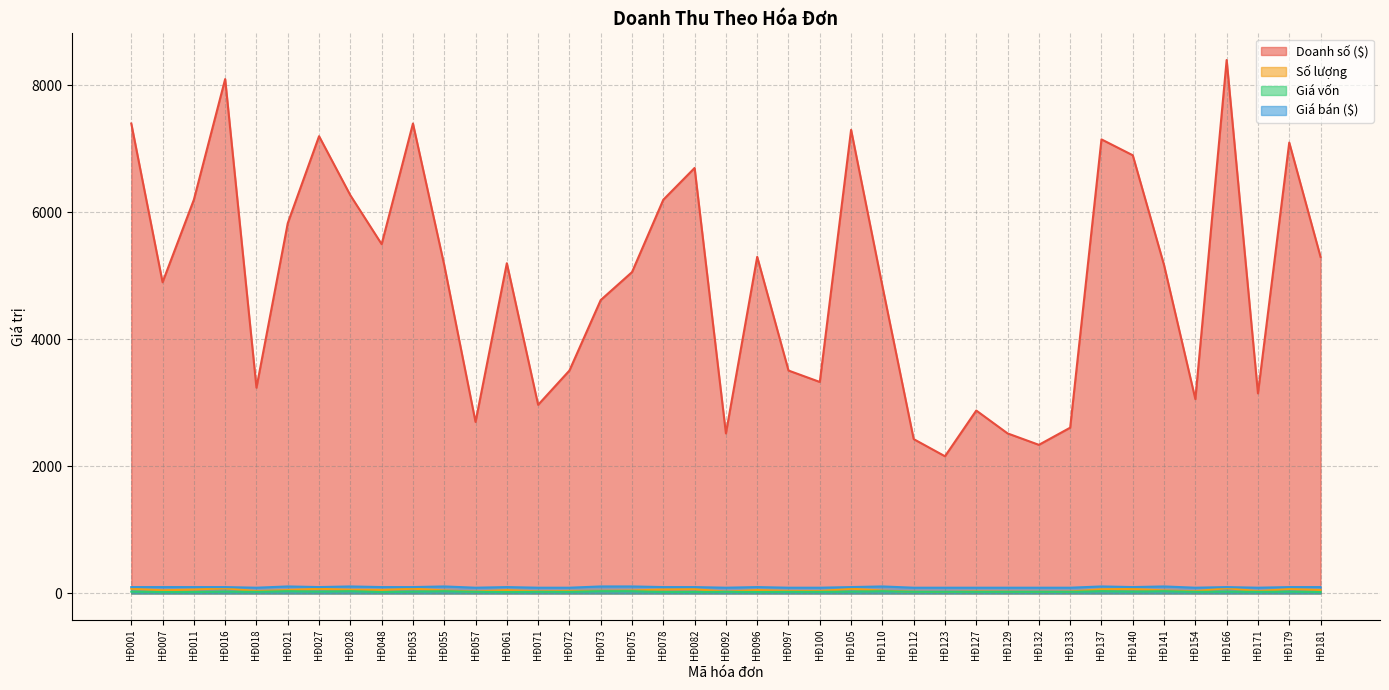

How many lines are shown in the chart?

4